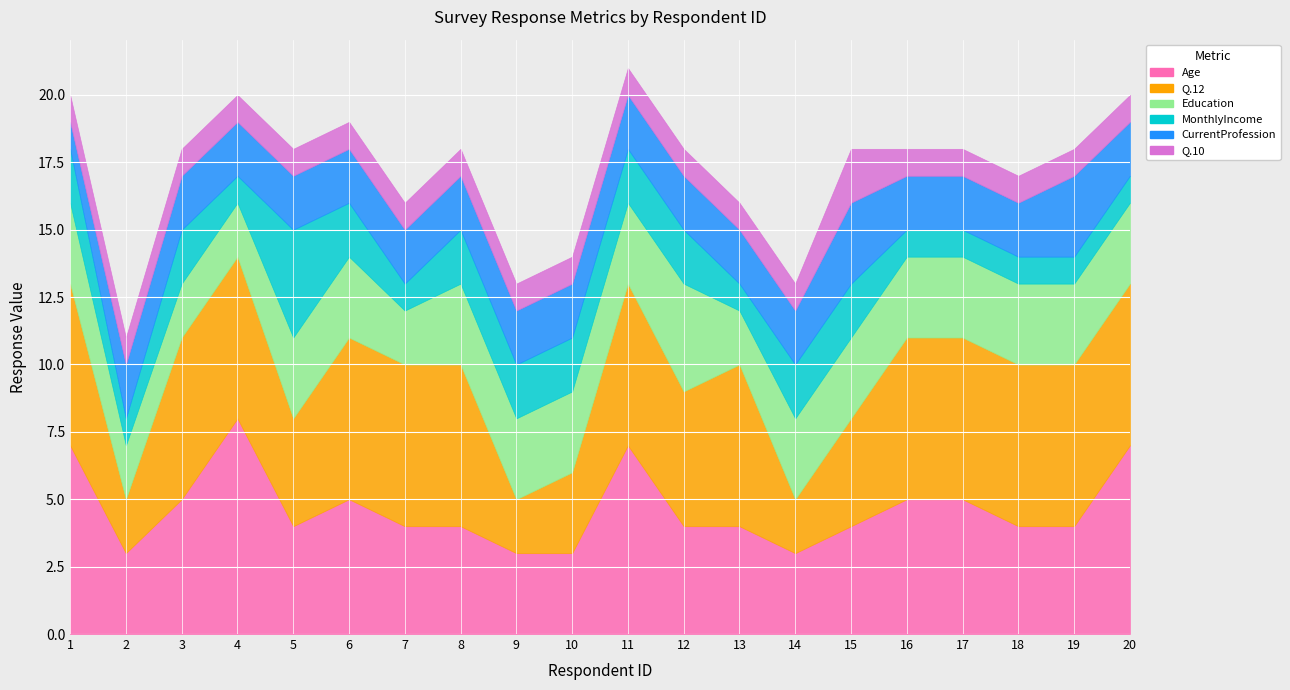

At 9, list the series in order from smallest to largest.

Q.10, Q.12, MonthlyIncome, CurrentProfession, Age, Education